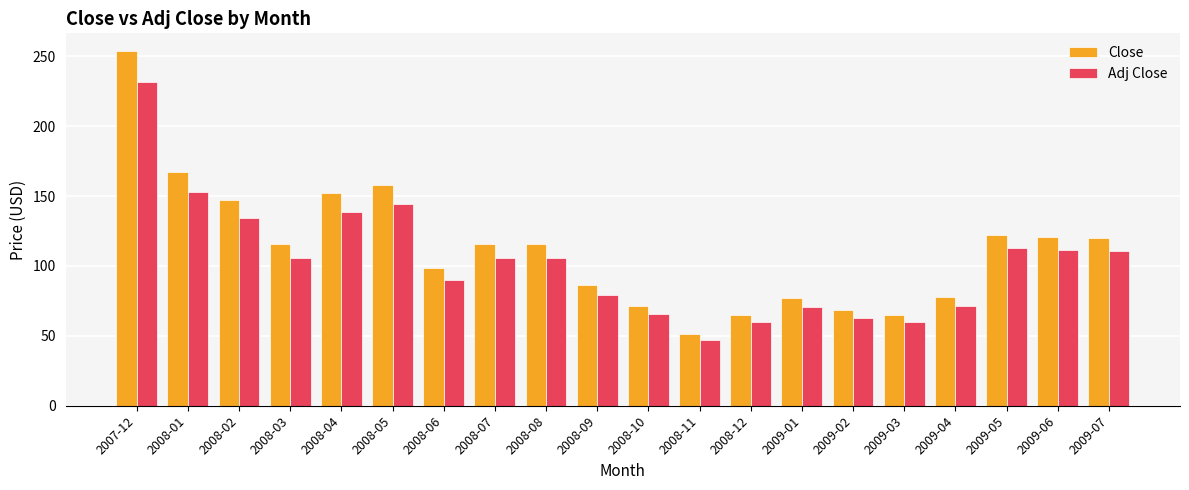

At how many categories does at least one series exceed 139?

5